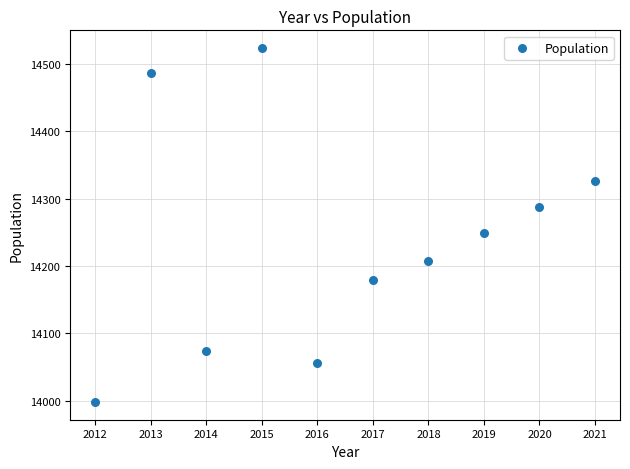

What is the range of Y values (max minus min)?

526